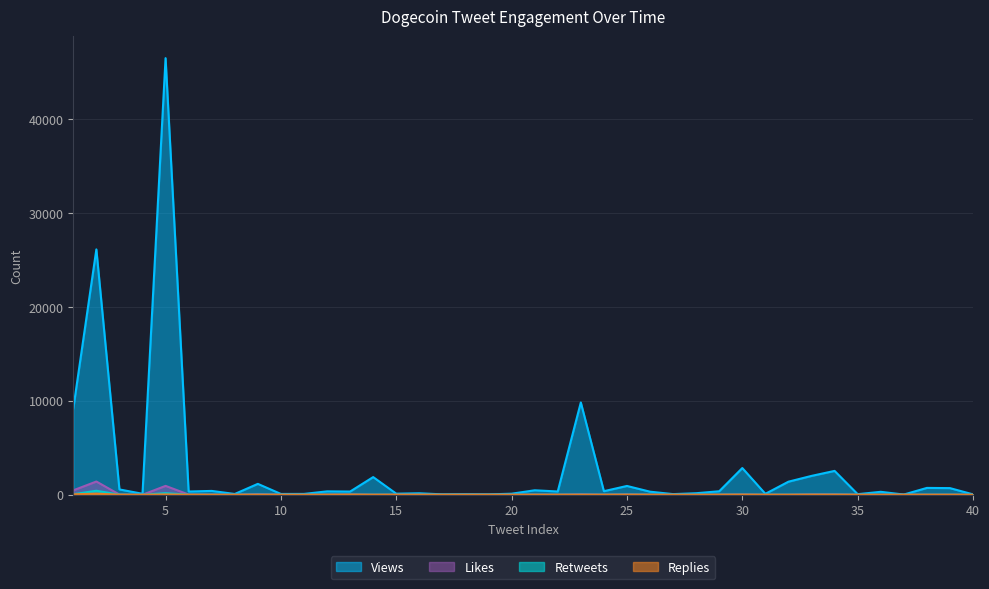

What is the maximum value shown in the chart?

46538